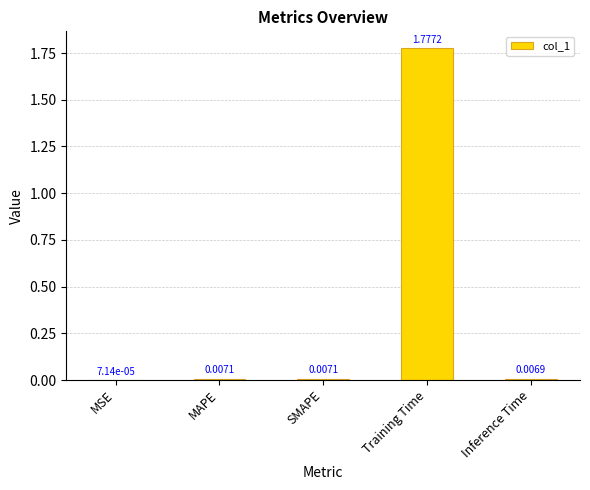

Which has a higher value, Inference Time or MSE?

Inference Time